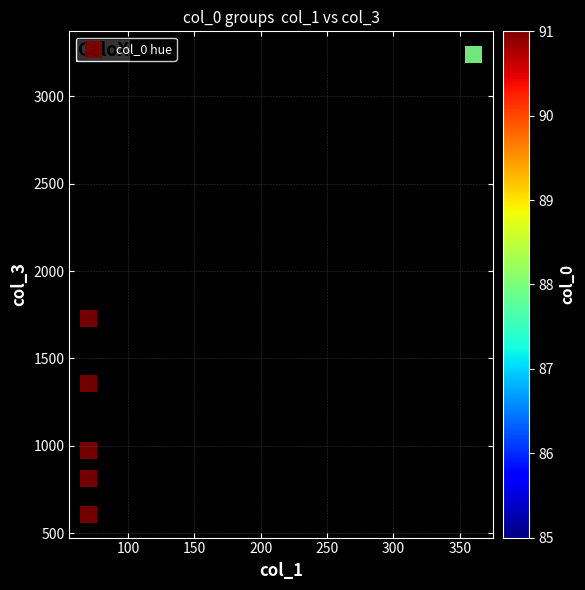

What Y value in the scatter plot is closest to 1923?

1729.6